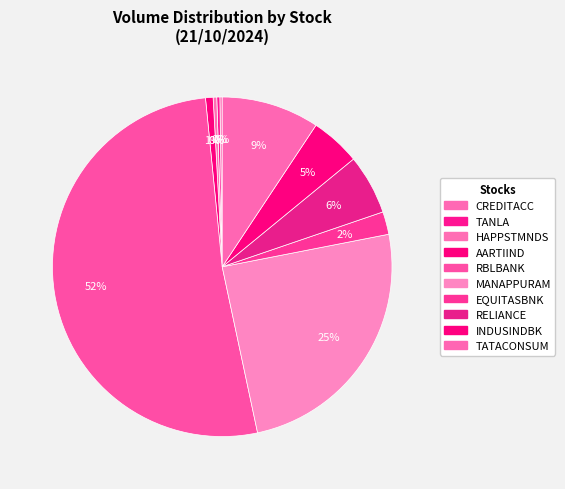

Rank the categories by value from lowest to highest.

CREDITACC, TANLA, HAPPSTMNDS, AARTIIND, EQUITASBNK, INDUSINDBK, RELIANCE, TATACONSUM, MANAPPURAM, RBLBANK